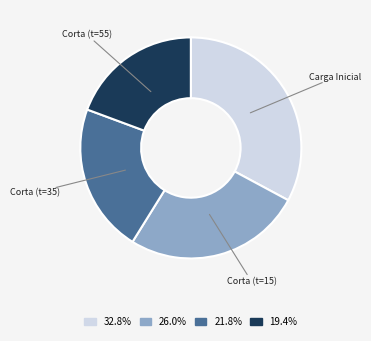

How many slices are in this pie chart?

4